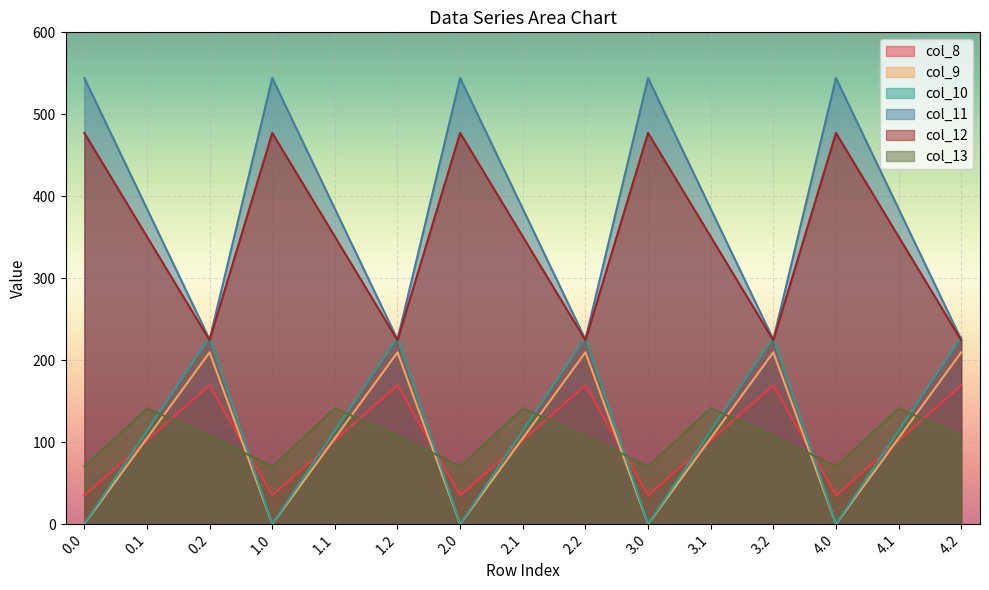

What is the approximate value of col_8 at 1.2?

169.5